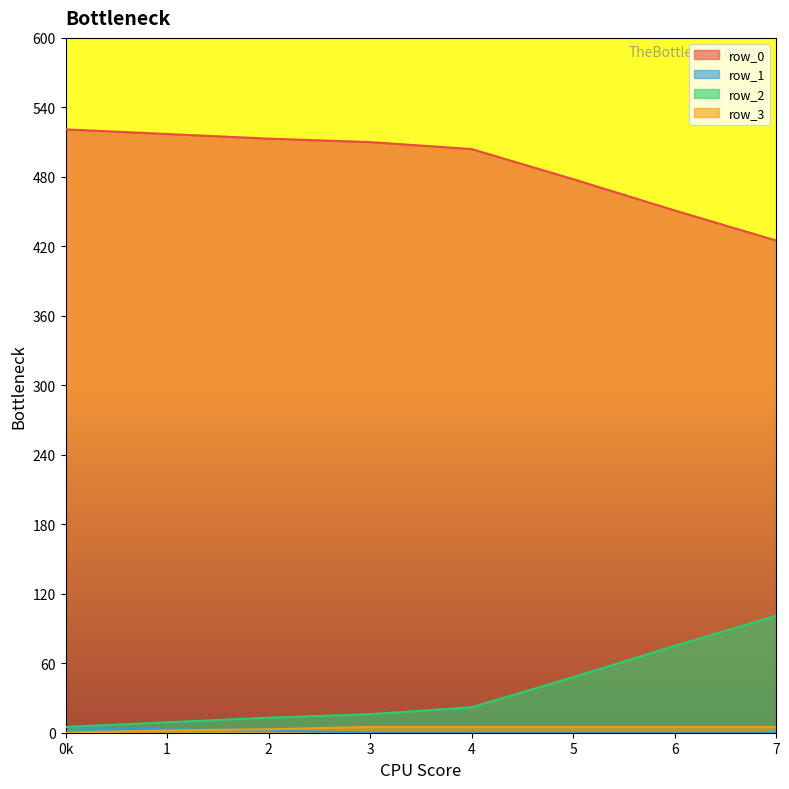

True or false: row_3 has more than 2 points higher than both neighbors.

False